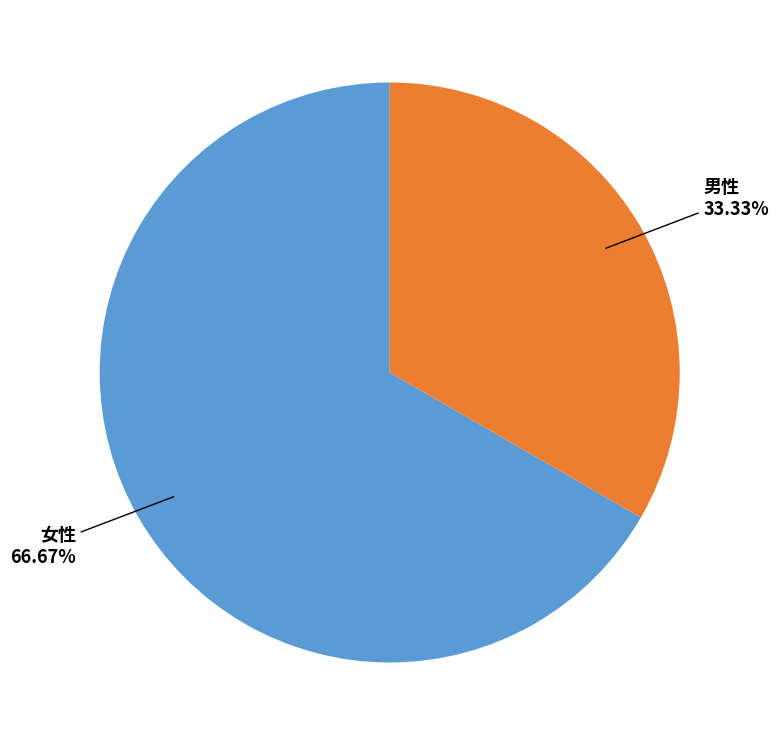

How many segments does this pie chart have?

2